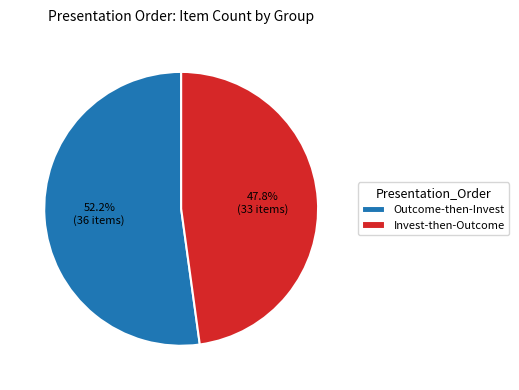

What is the ratio of the value at Outcome-then-Invest to the value at Invest-then-Outcome?

1.1